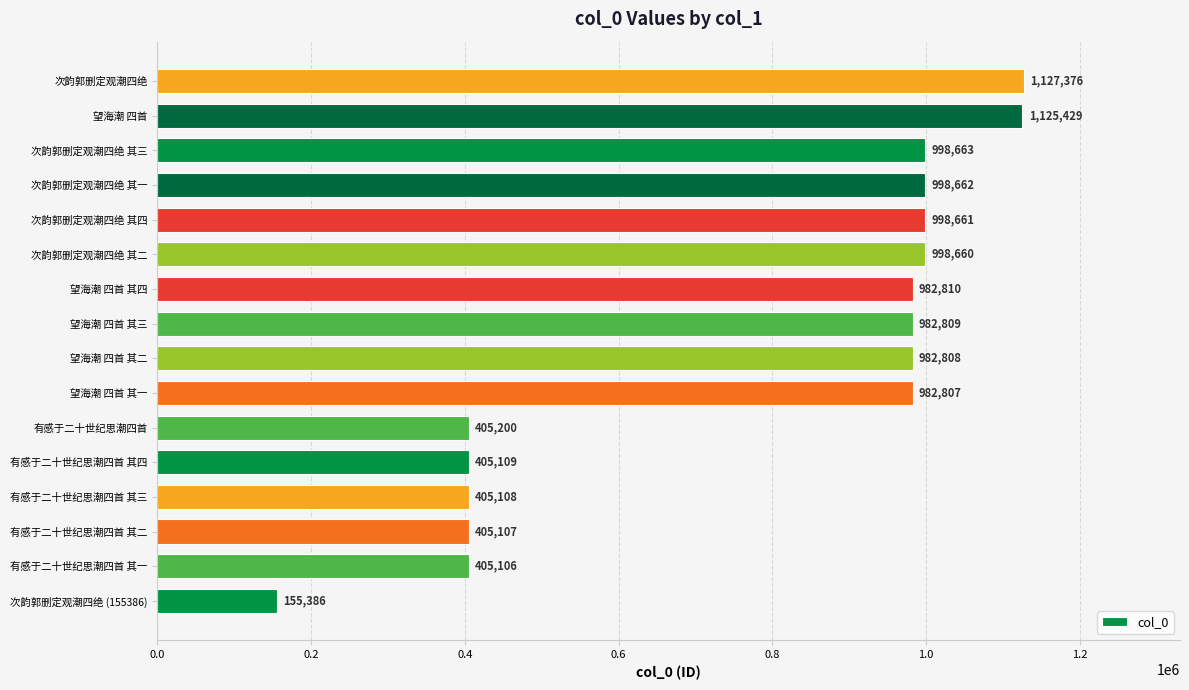

What is the change in value from 望海潮 四首 其四 to 次韵郭删定观潮四绝?

+144566